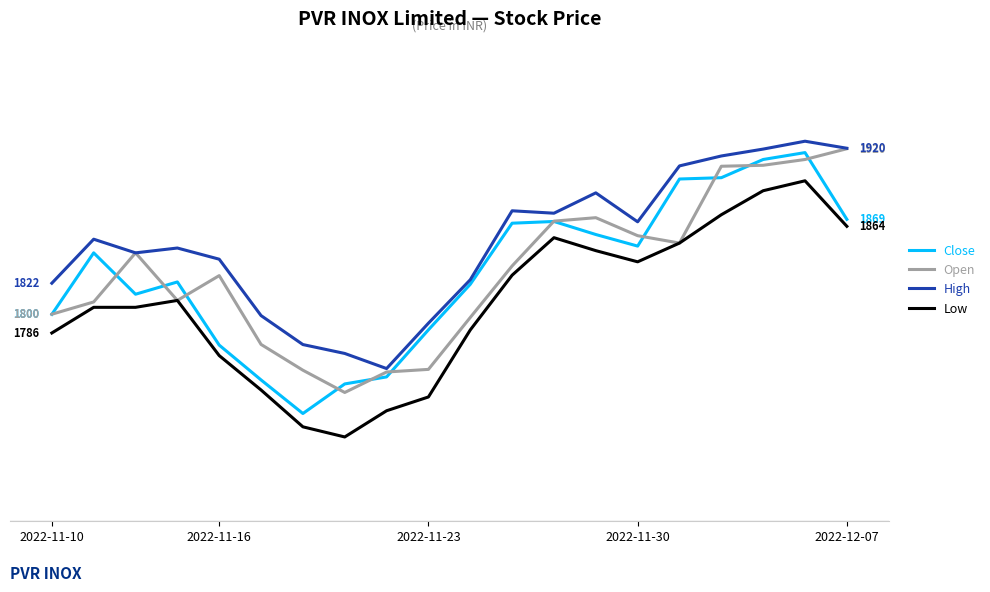

What are all the series names shown in the legend?

Close, Open, High, Low